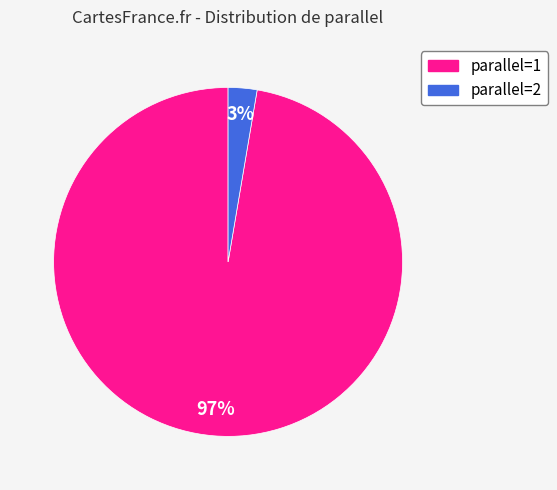

Combined, do parallel=1 and parallel=2 account for over 50%?

Yes